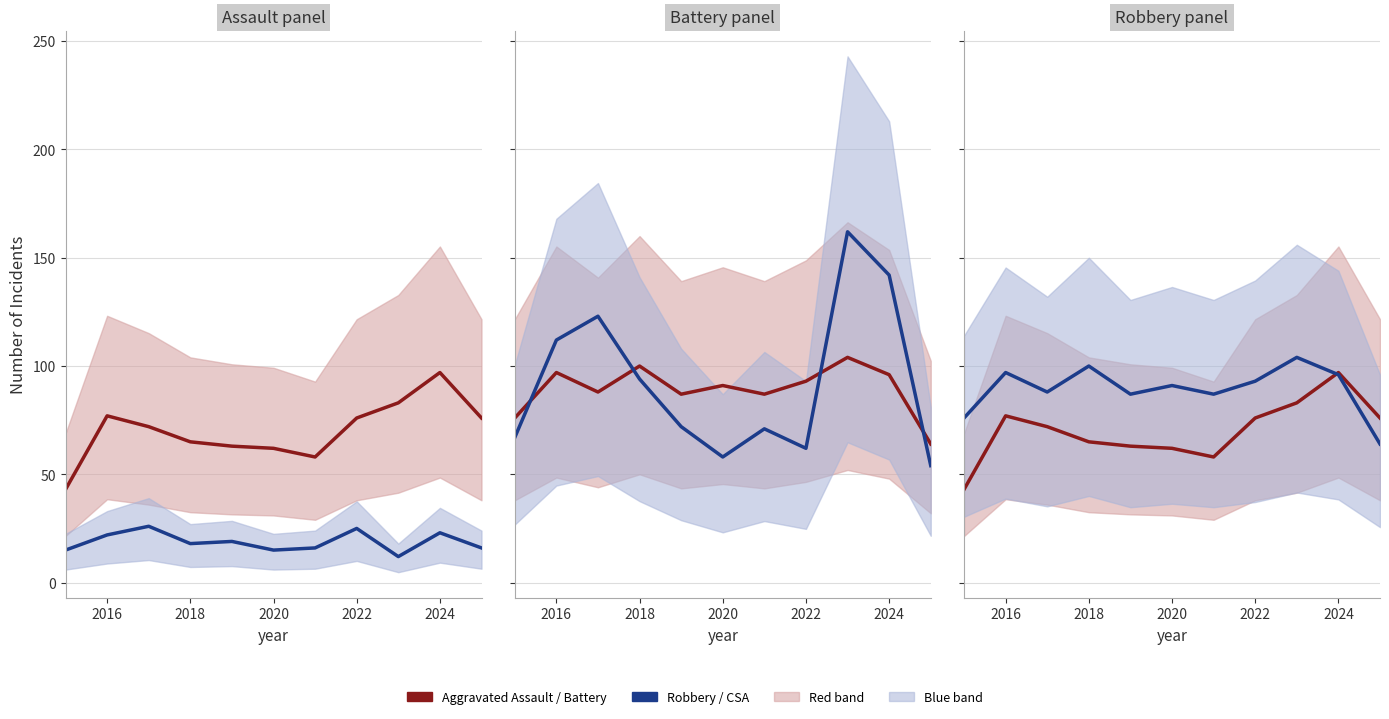

Which series has the largest total across all categories?

Robbery